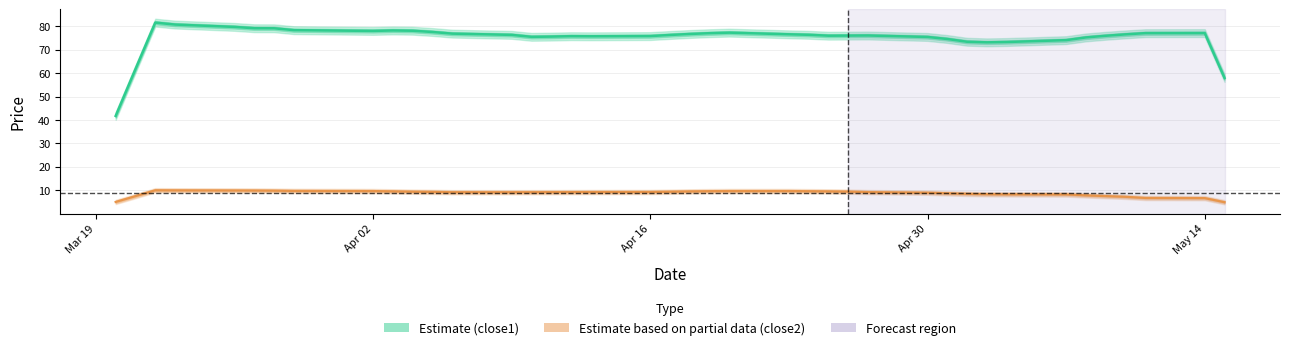

Does the chart display data point markers on the line(s)?

No